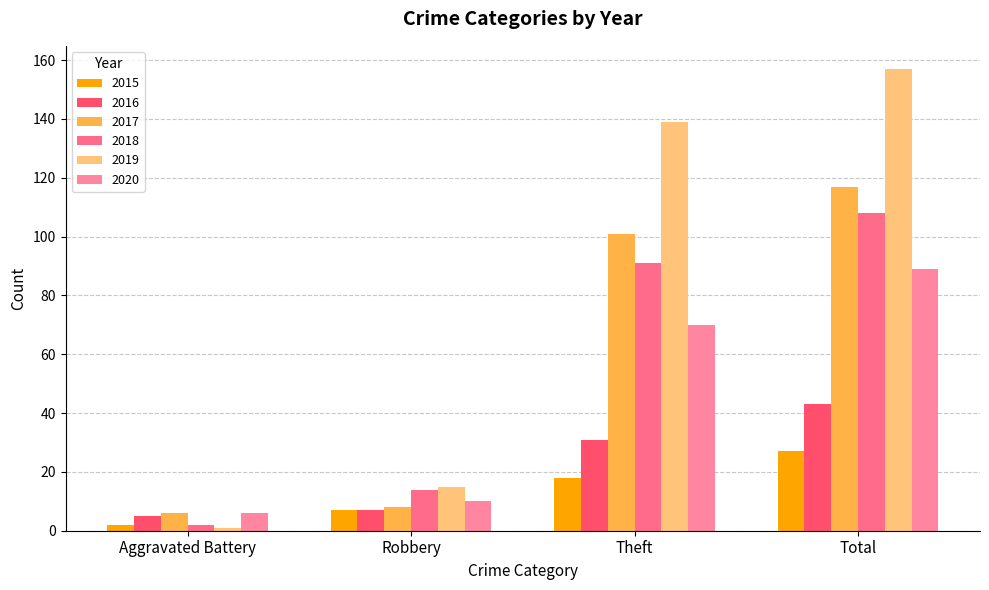

Is it true that 2020 equals 89 at Total?

True